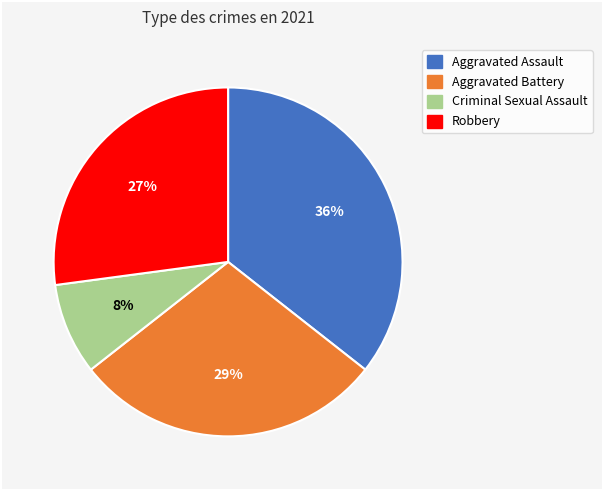

Which slice is the smallest?

Criminal Sexual Assault